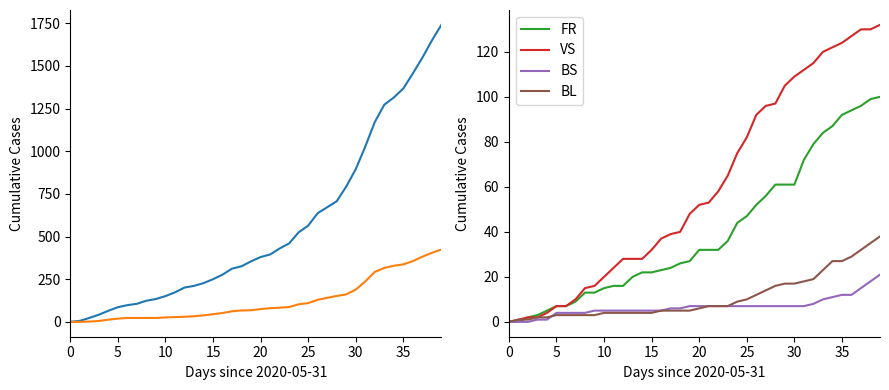

Does the chart display data point markers on the line(s)?

No